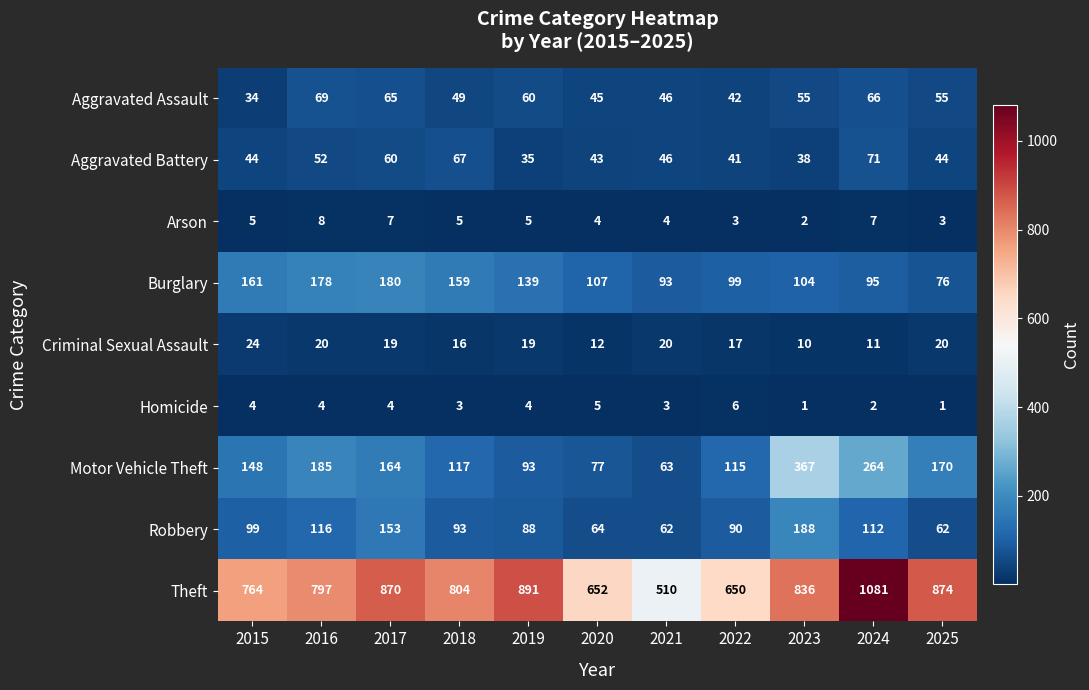

The Theft series shows 891 at 2019. True or false?

True